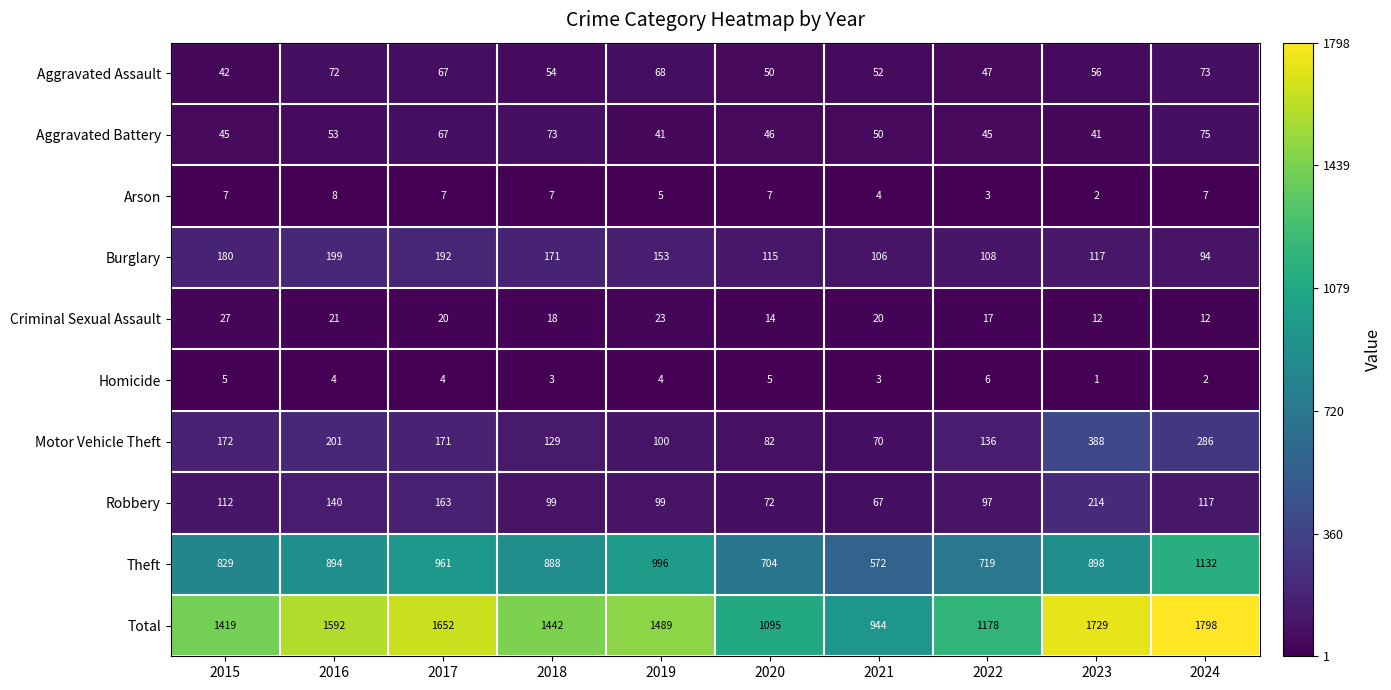

What is the total value across all series at 2020?

2190